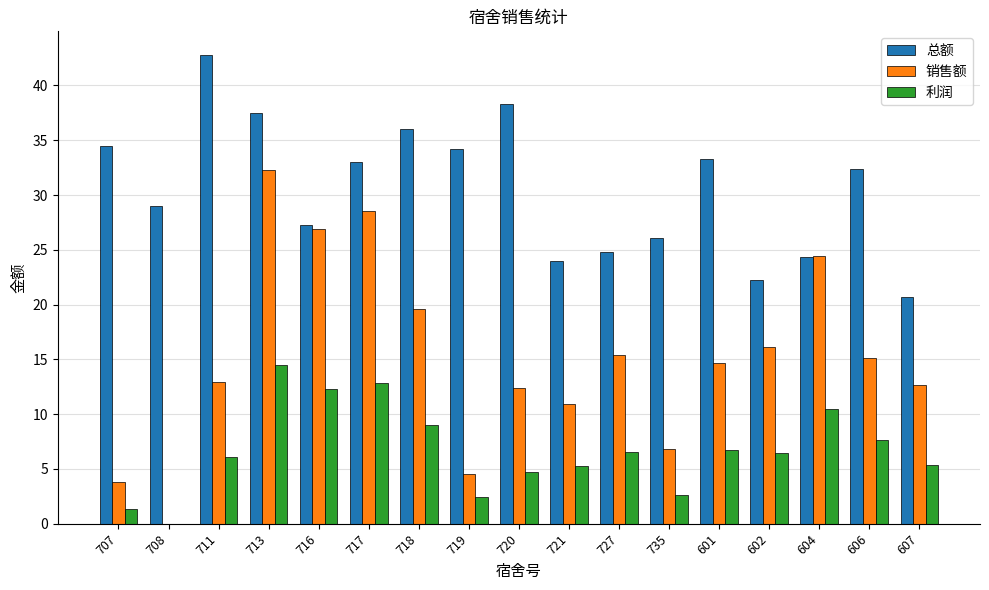

What is the maximum value shown in the chart?

42.8